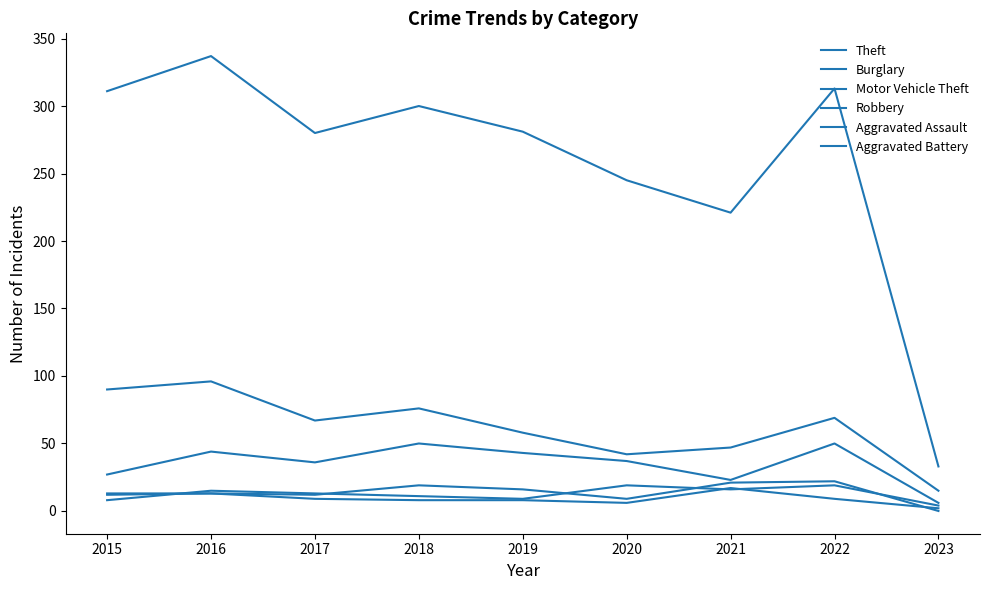

Where is Motor Vehicle Theft nearest to the value 28?

2015